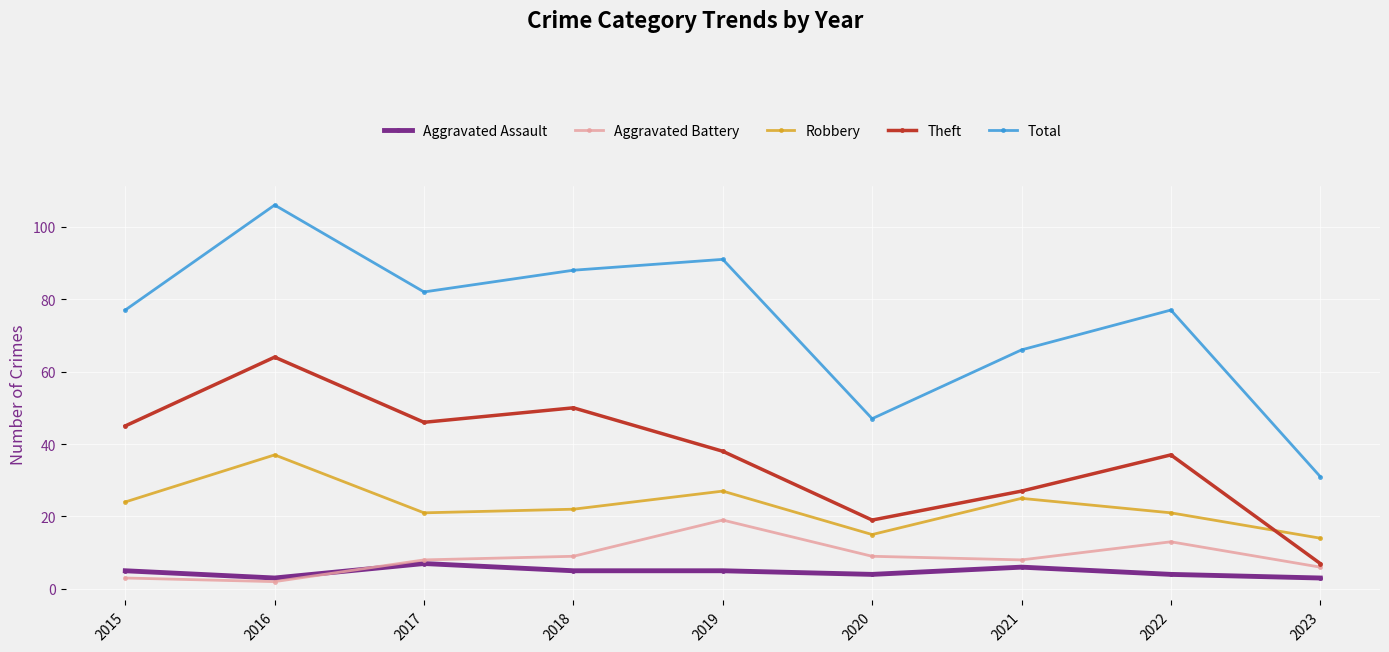

How many interior local valleys does the Total series have?

2